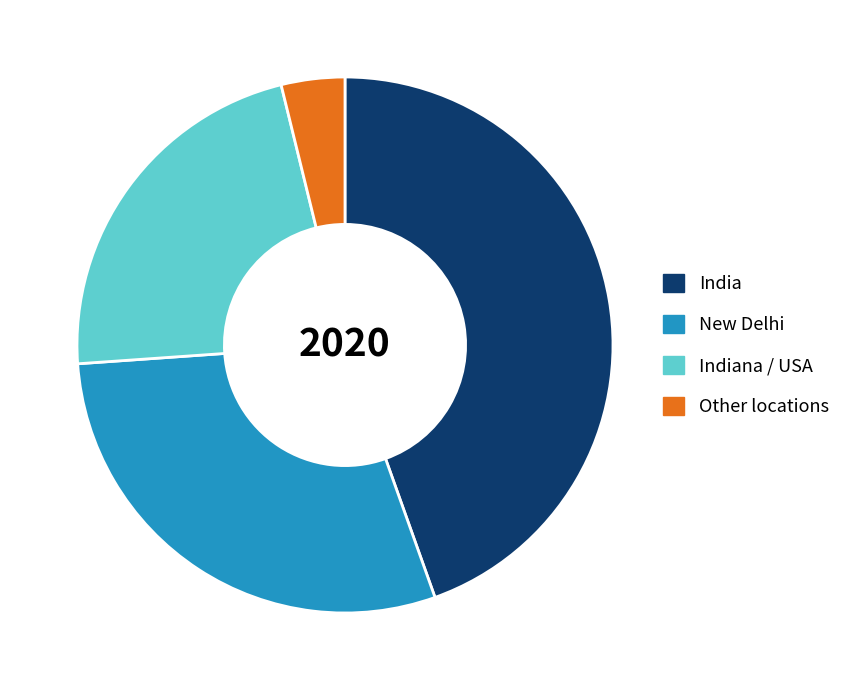

Is the sum of Indiana / USA and India greater than half?

Yes